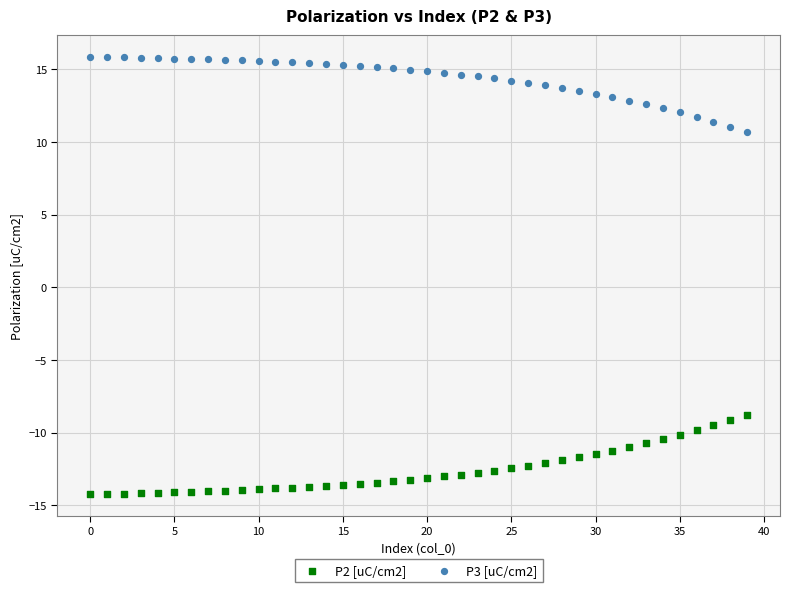

Across all data points, what is the range of Y values (max minus min)?

30.1